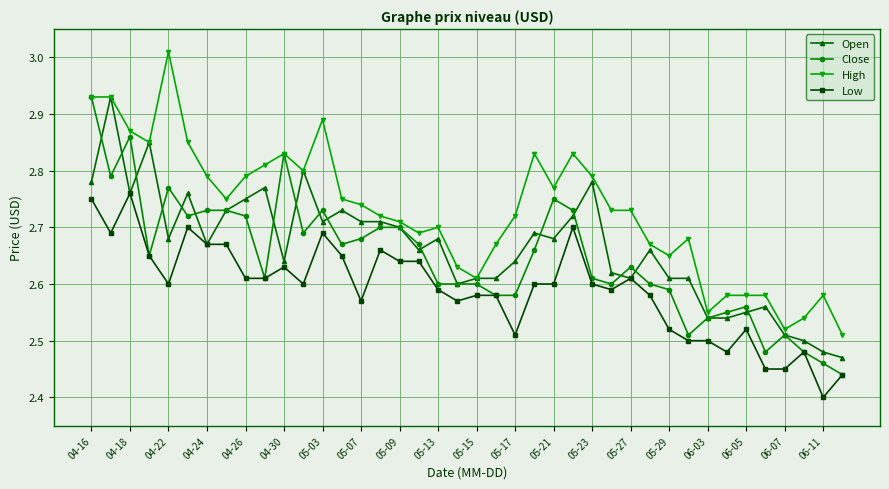

What are all the series names shown in the legend?

Open, Close, High, Low